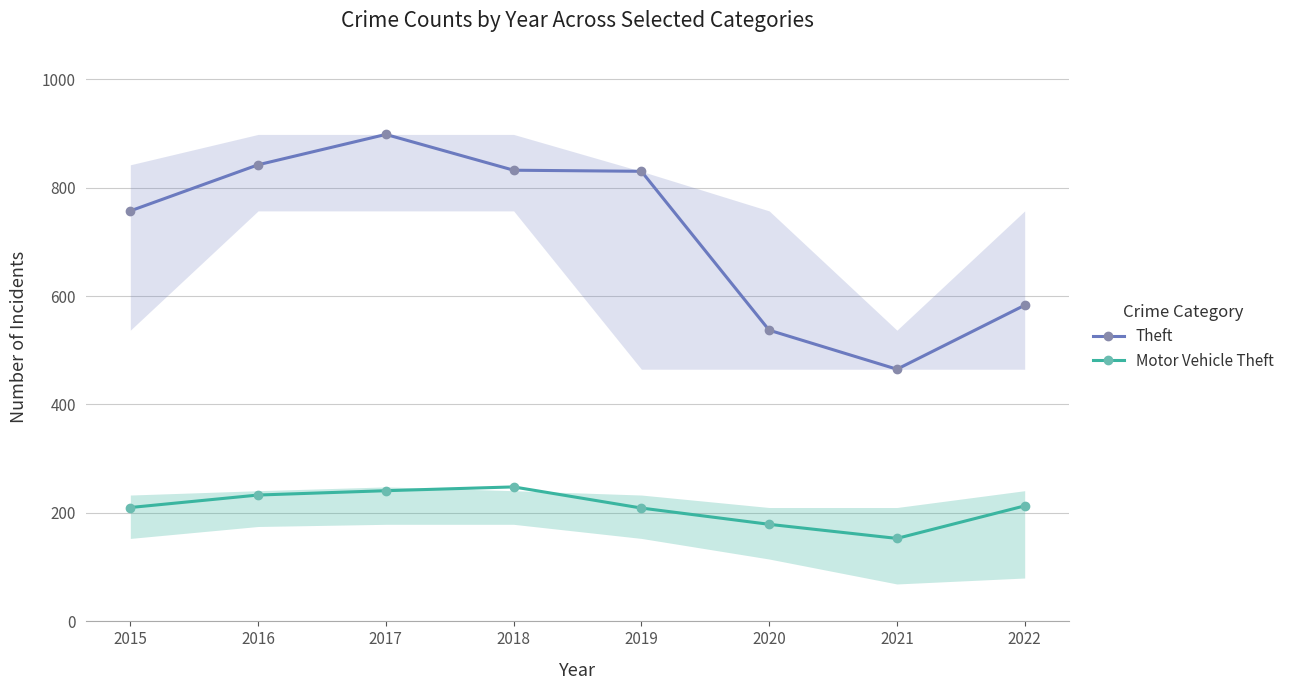

What is the spread (max minus min) of values at 2022?

370